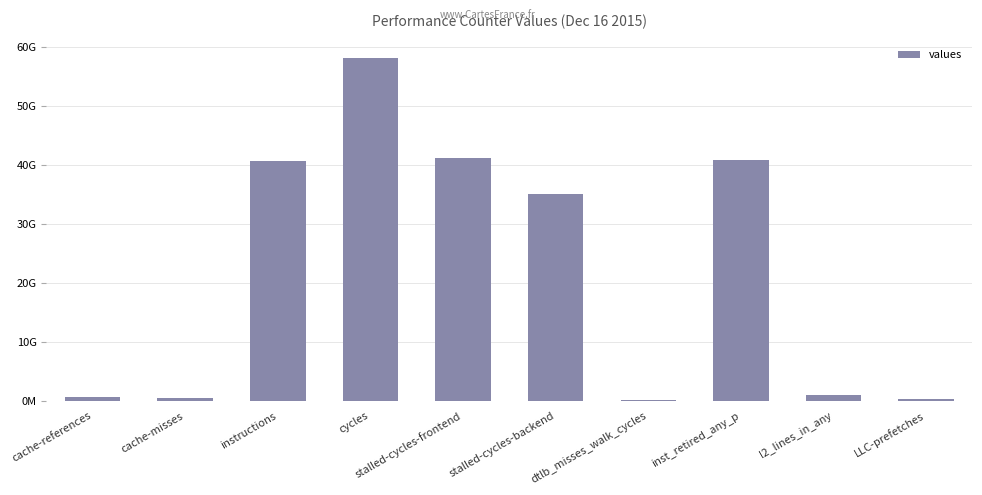

What is the ratio of the value at l2_lines_in_any to the value at cache-references?

1.6